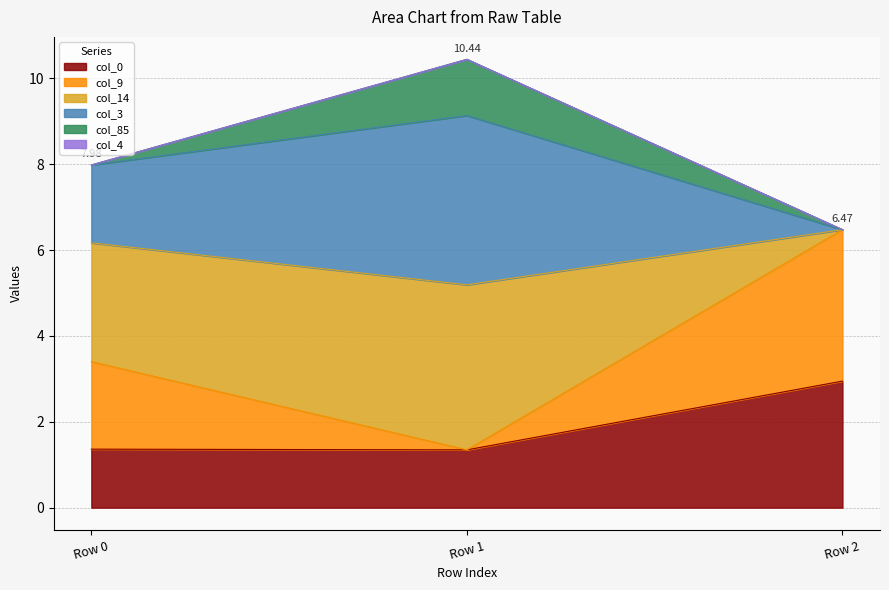

Rank the categories by col_0 value from lowest to highest.

Row 1, Row 0, Row 2